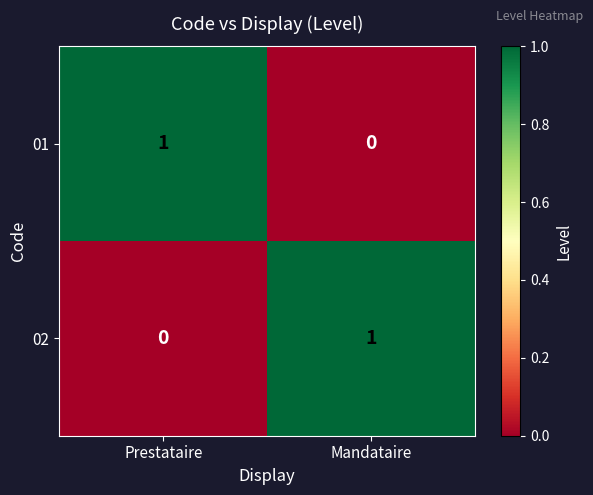

Rank the series at Prestataire from lowest to highest value.

02, 01